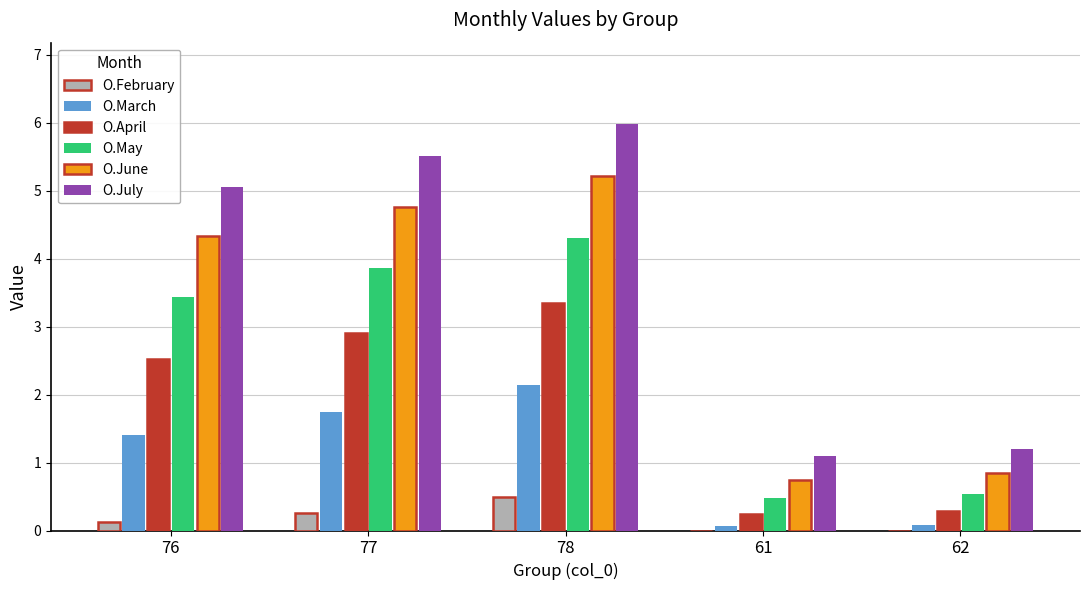

Between 76 and 61, which series saw the biggest shift?

O.July